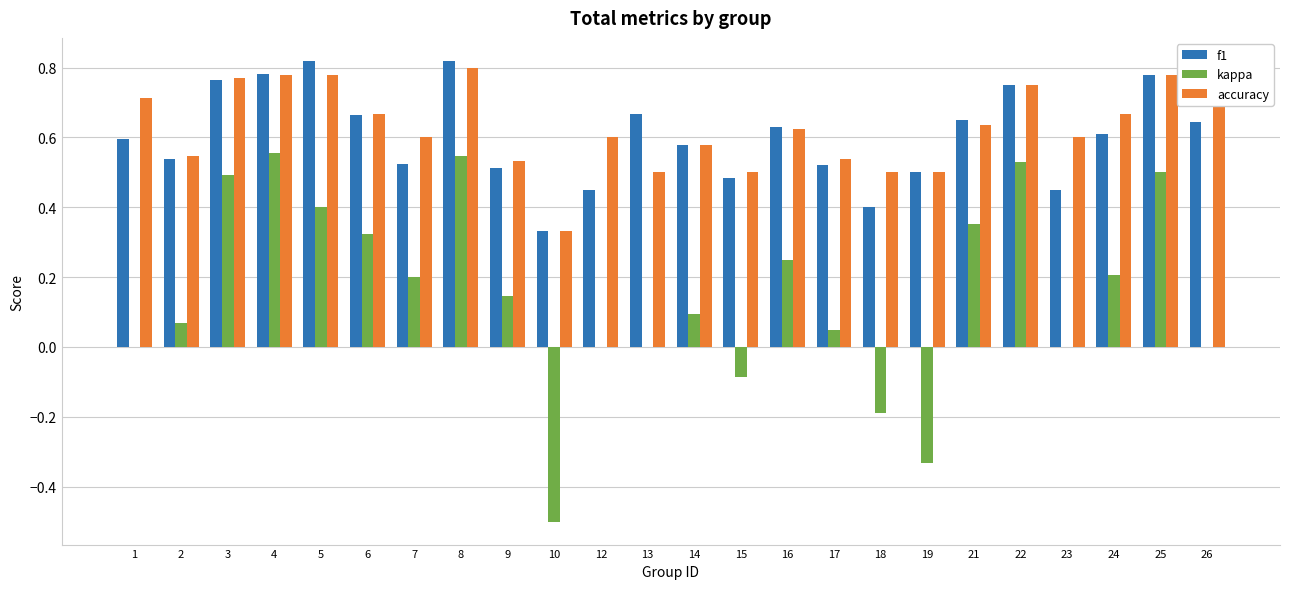

The value of f1 at 23 is 0.5. True or false?

True